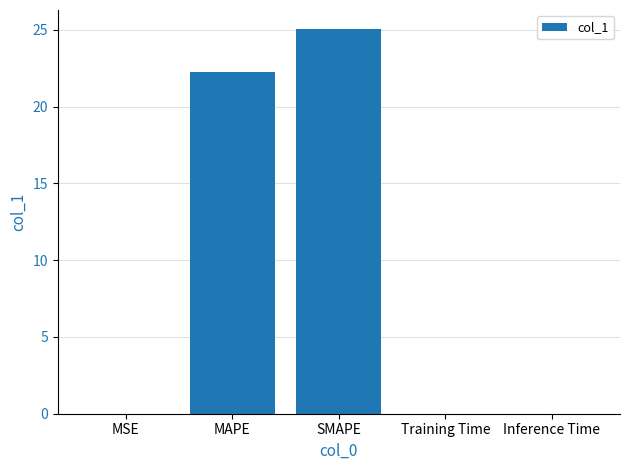

Are the bars horizontal?

No